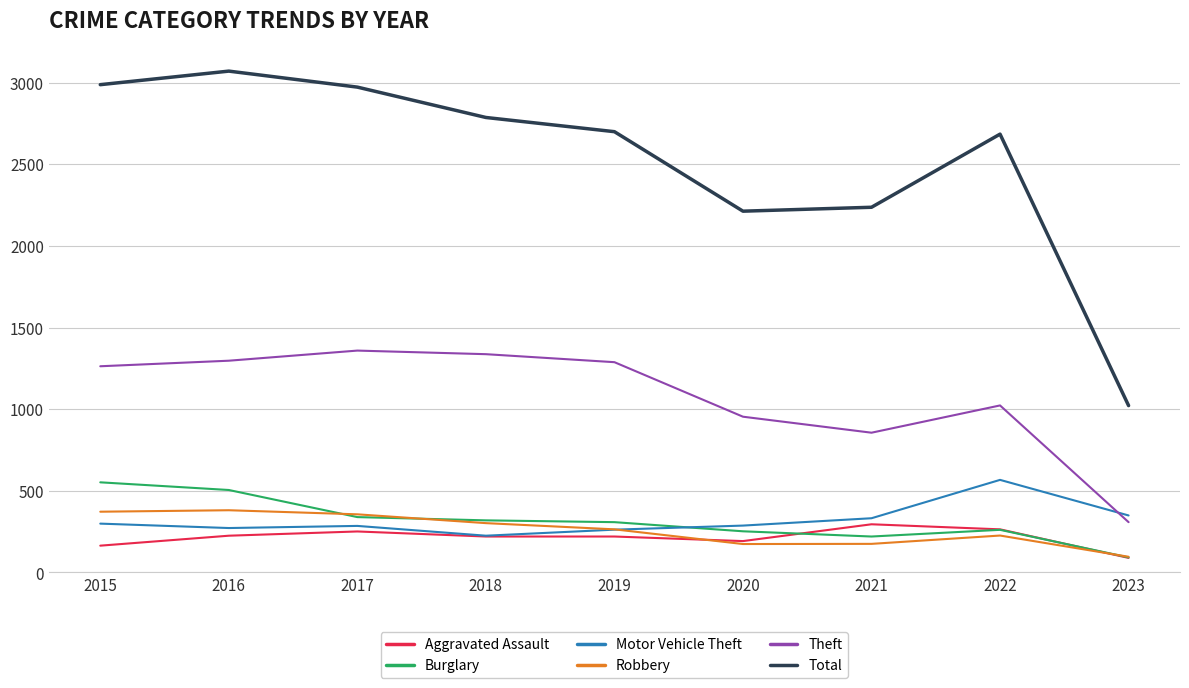

What is the difference between the maximum and minimum values in the Motor Vehicle Theft series?

342